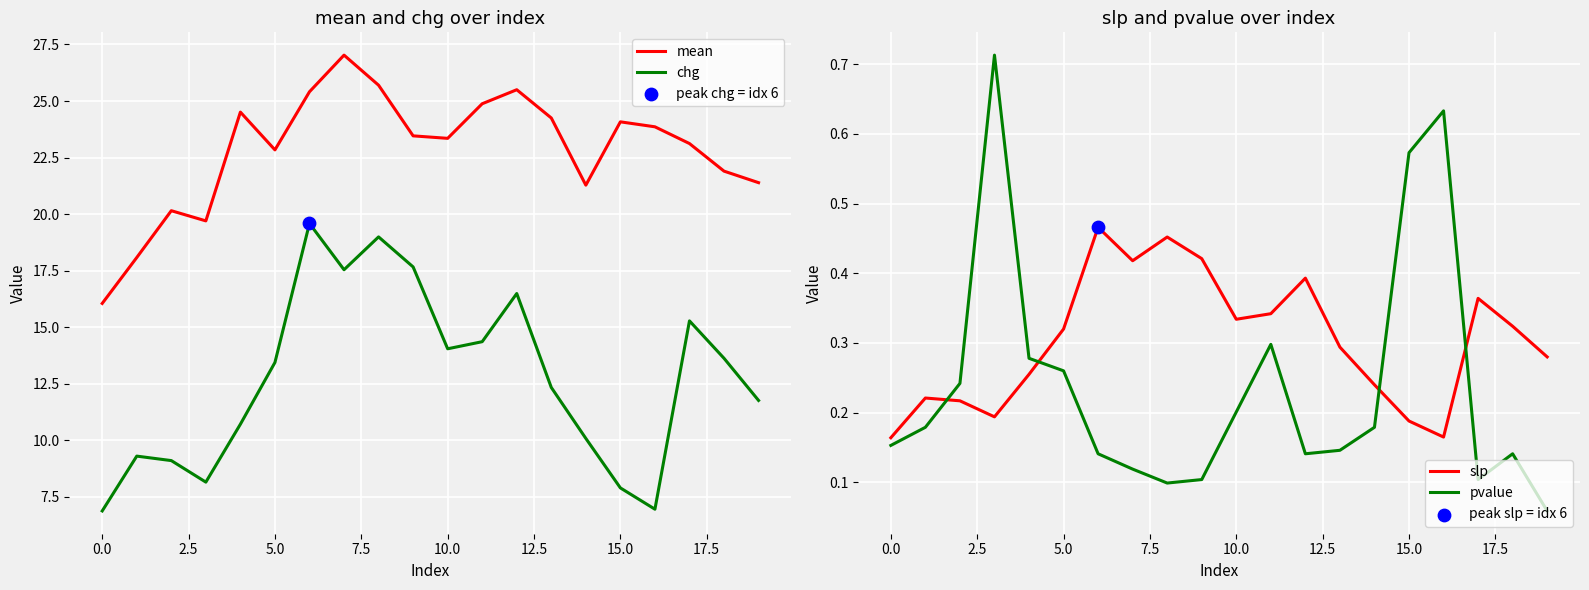

Which series has the largest total across all categories?

mean